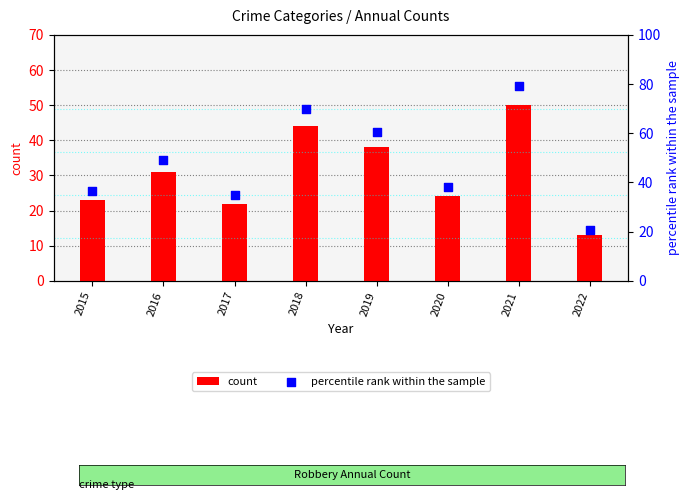

What is the total value across all series at 2020?

62.1